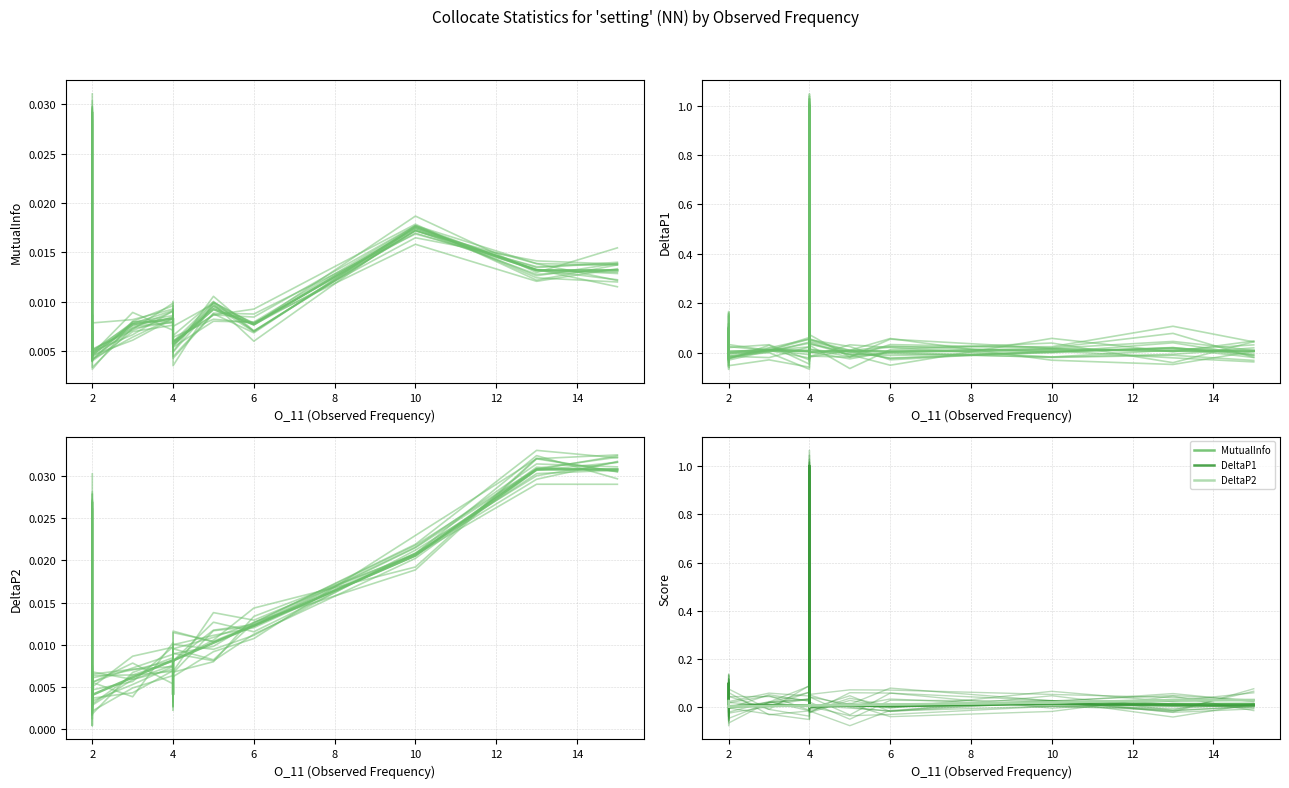

Which series has the widest spread of values?

DeltaP1